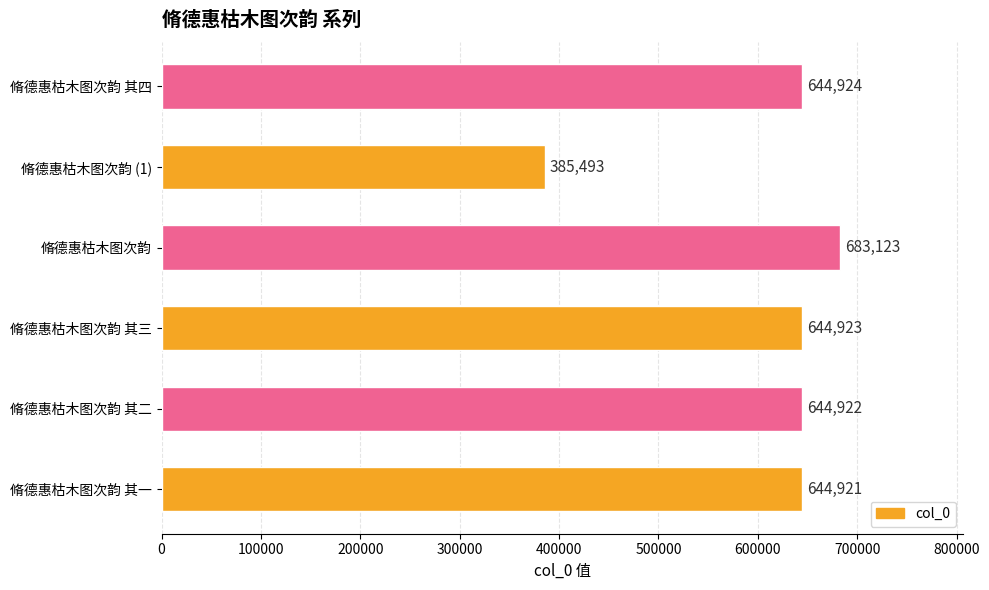

How many bars are there in total?

6